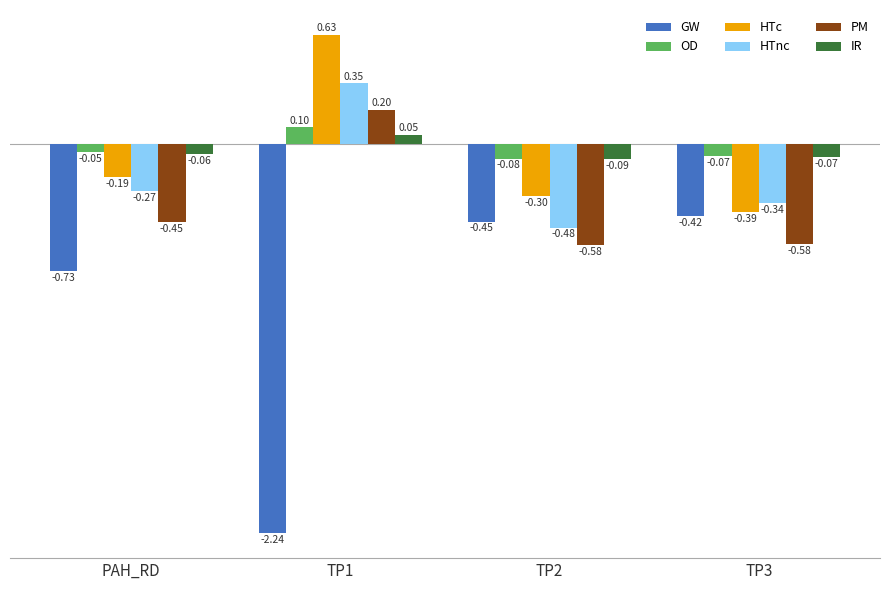

How many HTnc values are between 0 and 1?

1